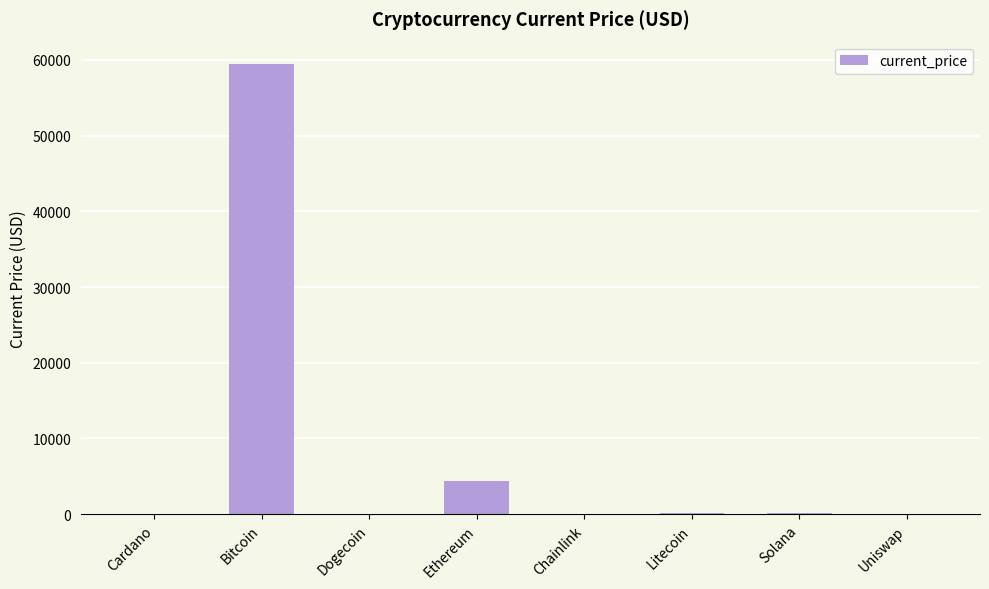

What is the average value?

8039.0